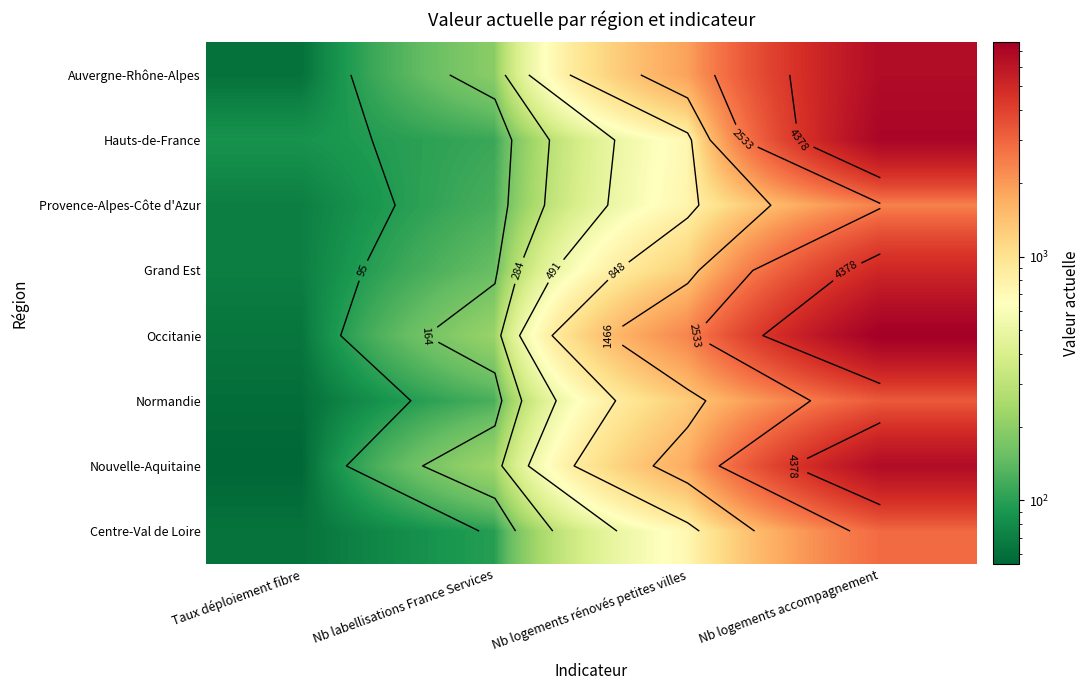

Read the Grand Est value at Nb logements rénovés petites villes.

1246